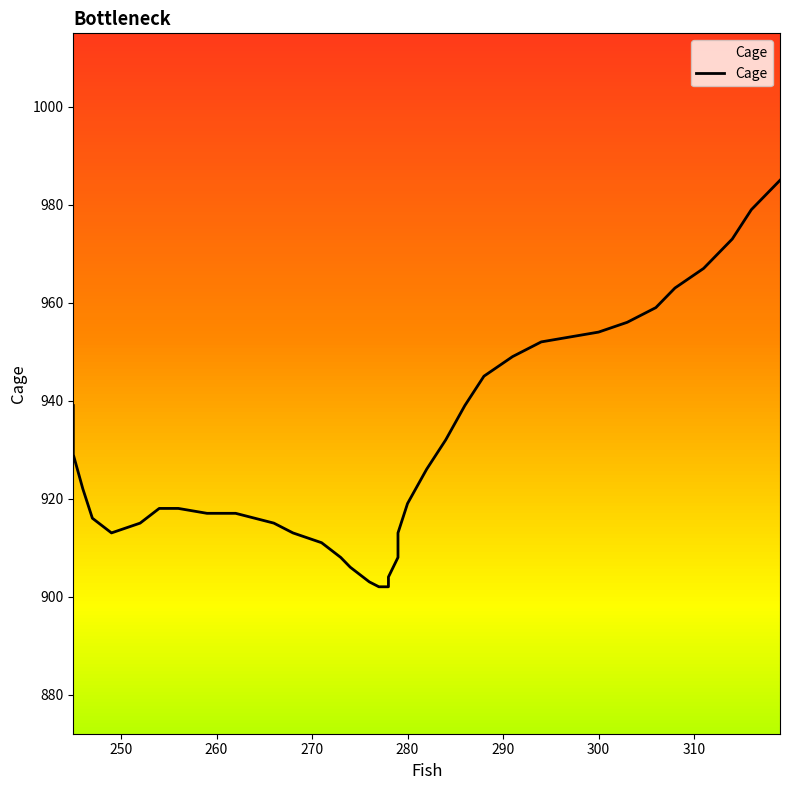

List the labels in order of value, largest first.

319, 316, 314, 311, 308, 306, 303, 300, 297, 294, 291, 288, 245, 245, 286, 245, 284, 245, 282, 246, 280, 254, 256, 259, 262, 247, 264, 252, 266, 249, 268, 279, 271, 273, 279, 274, 278, 276, 277, 278